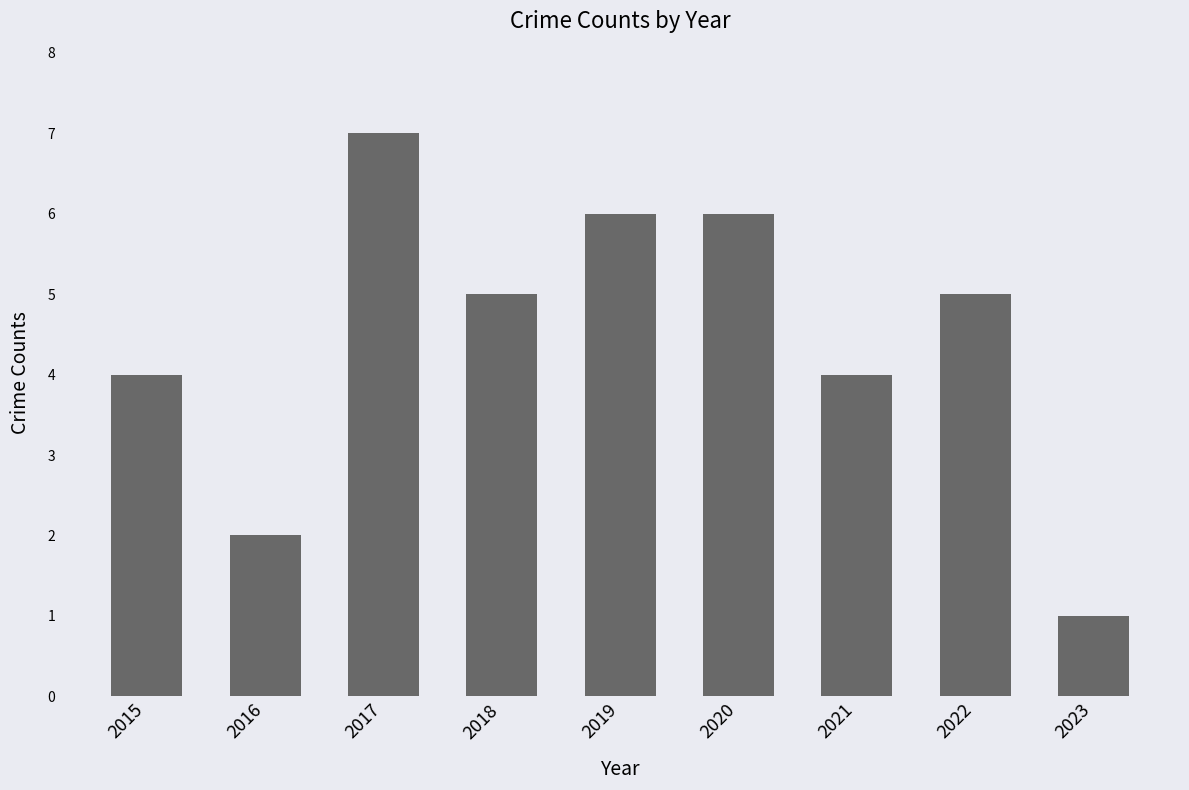

Reading left to right, transcribe all the data shown in this chart.

4	2	7	5	6	6	4	5	1